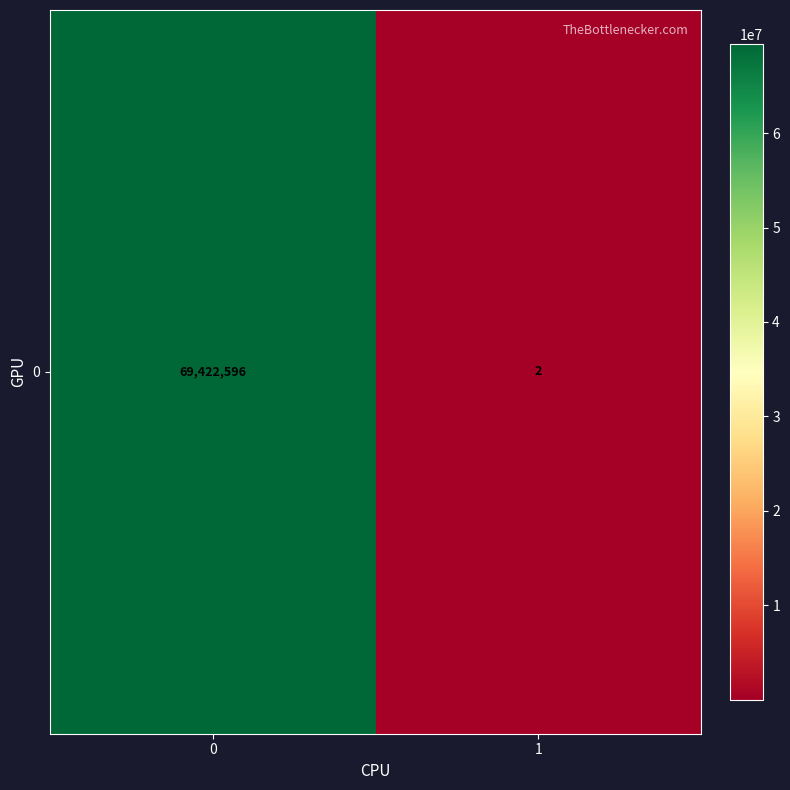

Rank the categories by value from highest to lowest.

0, 1